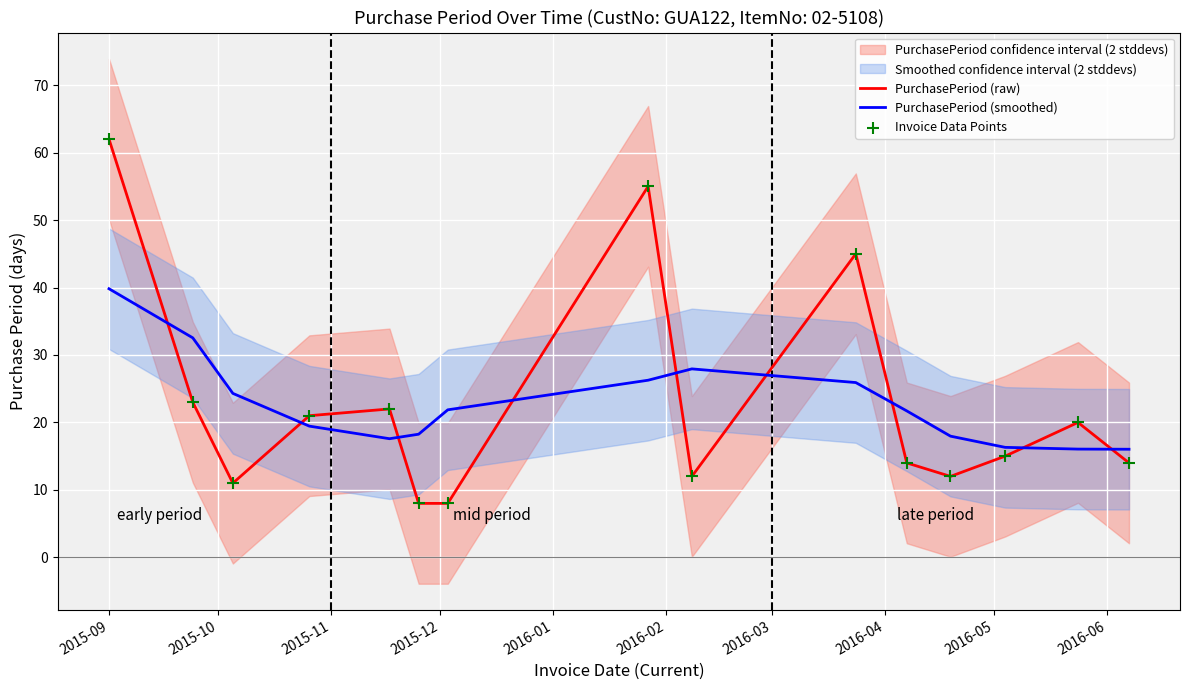

What is the lowest value of the PurchasePeriod (smoothed) series?

16.0